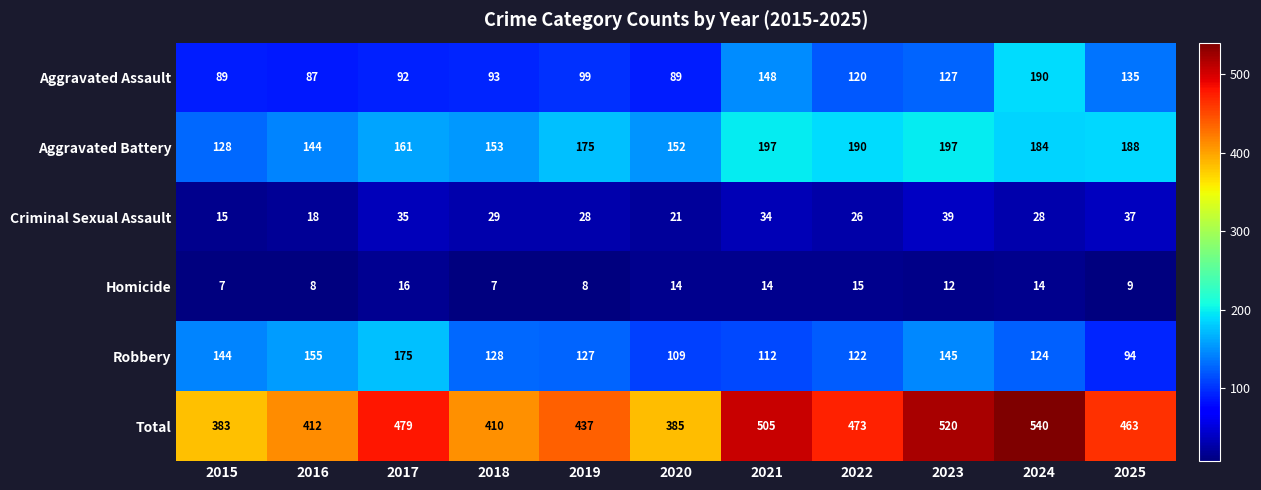

What is the greatest value displayed?

540